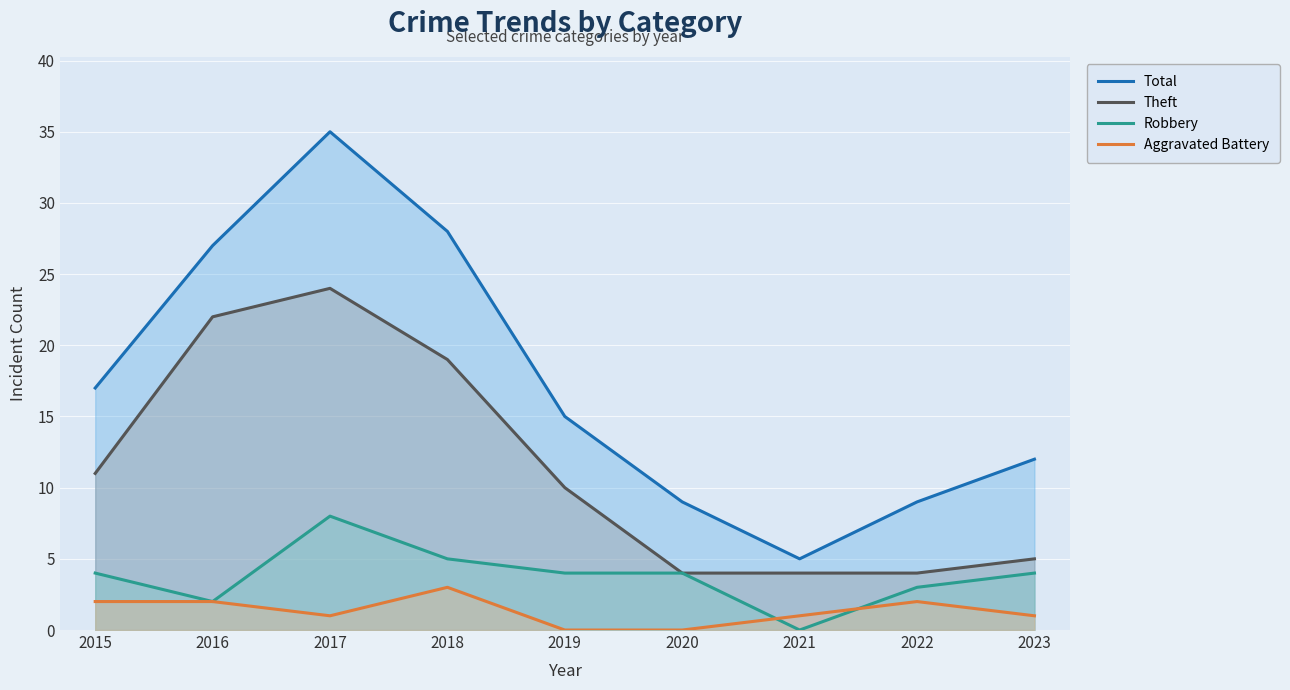

How many Aggravated Battery values are between 1 and 2?

6